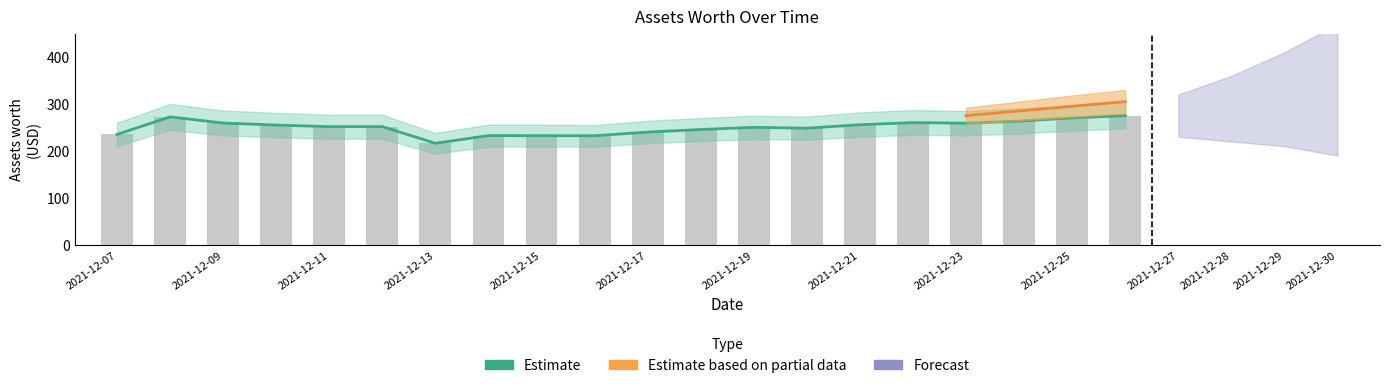

List the labels in order of value, largest first.

2021-12-26, 2021-12-08, 2021-12-25, 2021-12-24, 2021-12-22, 2021-12-09, 2021-12-23, 2021-12-21, 2021-12-10, 2021-12-12, 2021-12-11, 2021-12-19, 2021-12-20, 2021-12-18, 2021-12-17, 2021-12-07, 2021-12-14, 2021-12-15, 2021-12-16, 2021-12-13